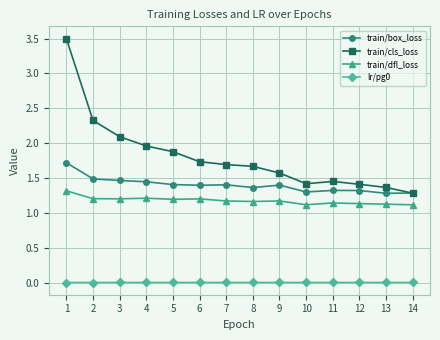

True or false: train/box_loss has more than 0 points higher than both neighbors.

True